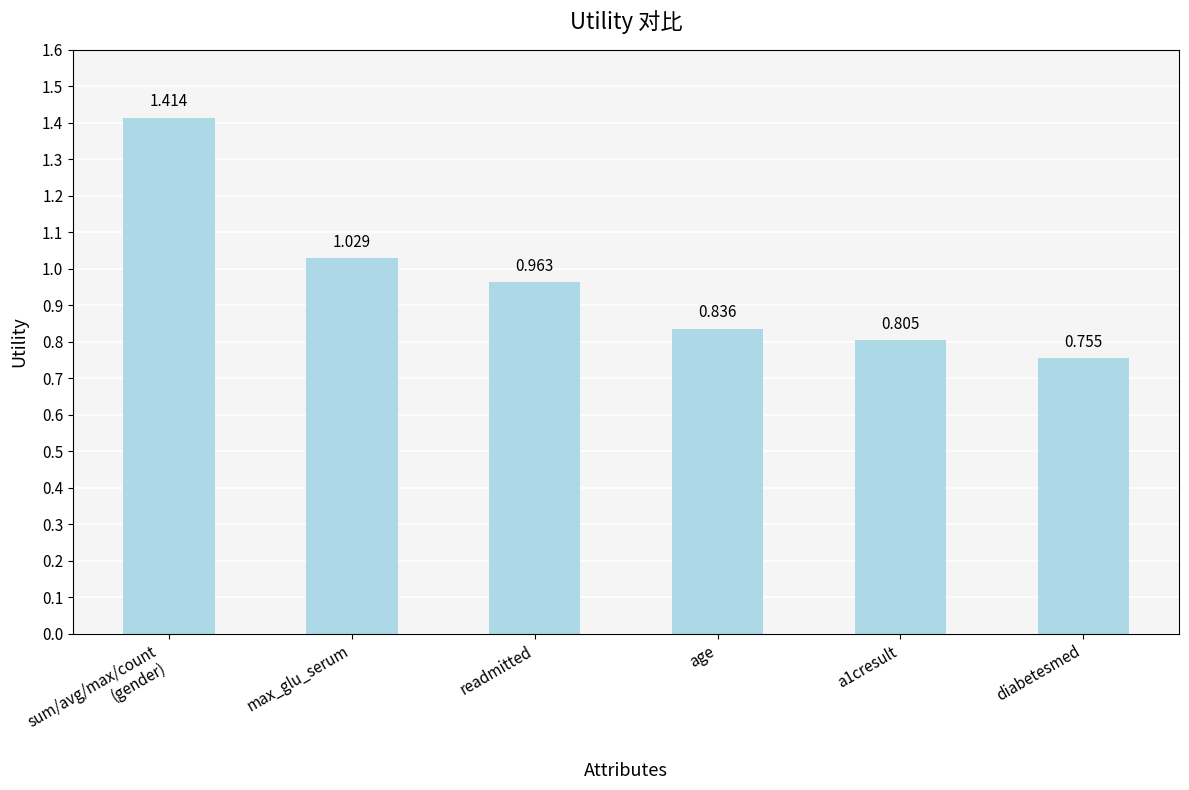

At which label is the value closest to 1?

max_glu_serum